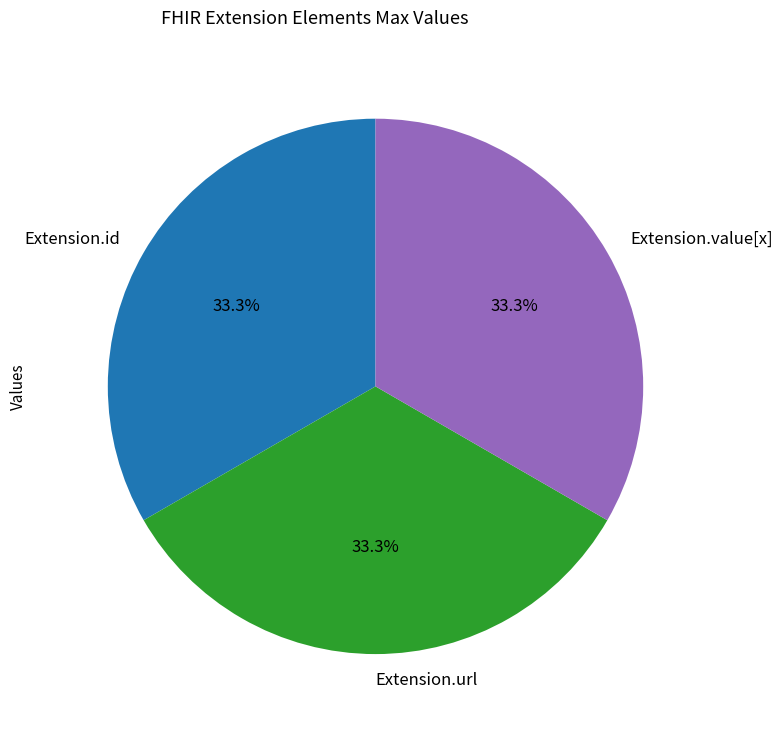

Combined, do Extension.id and Extension.url account for over 50%?

Yes